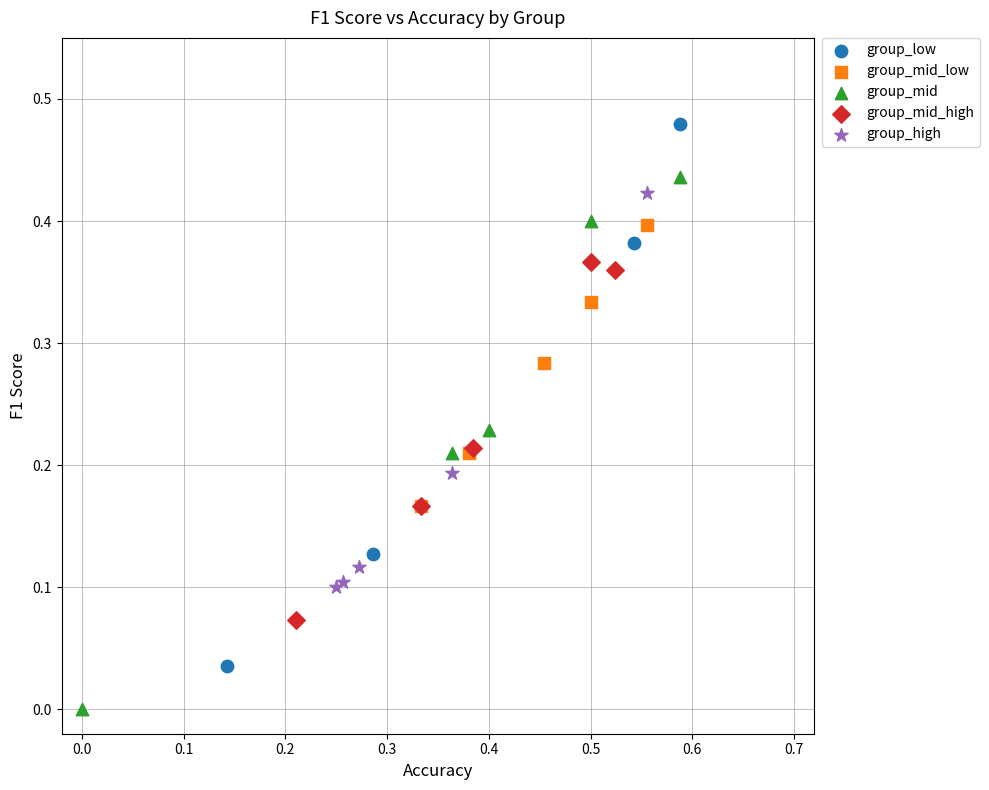

Which series contains the highest Y value?

group_low